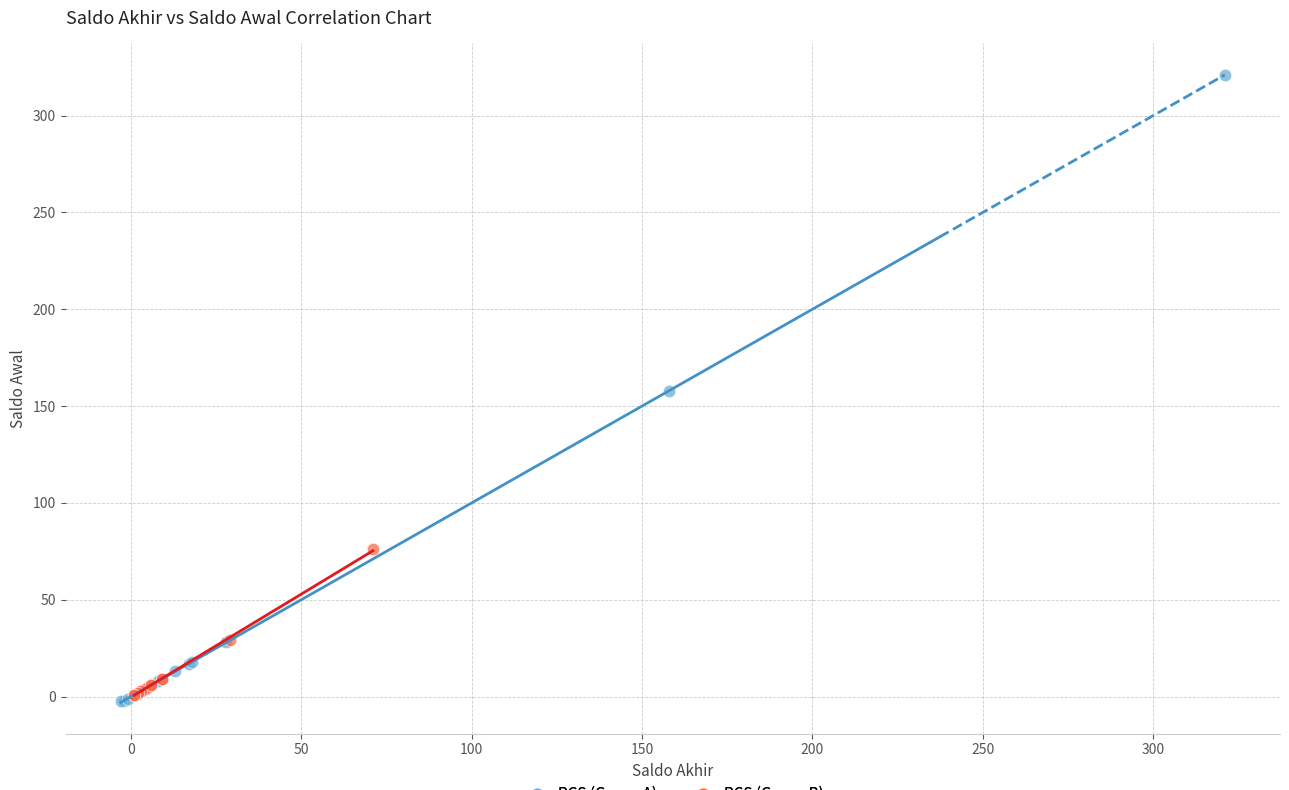

Which series has the largest Y range (max minus min)?

PCS (Group A)